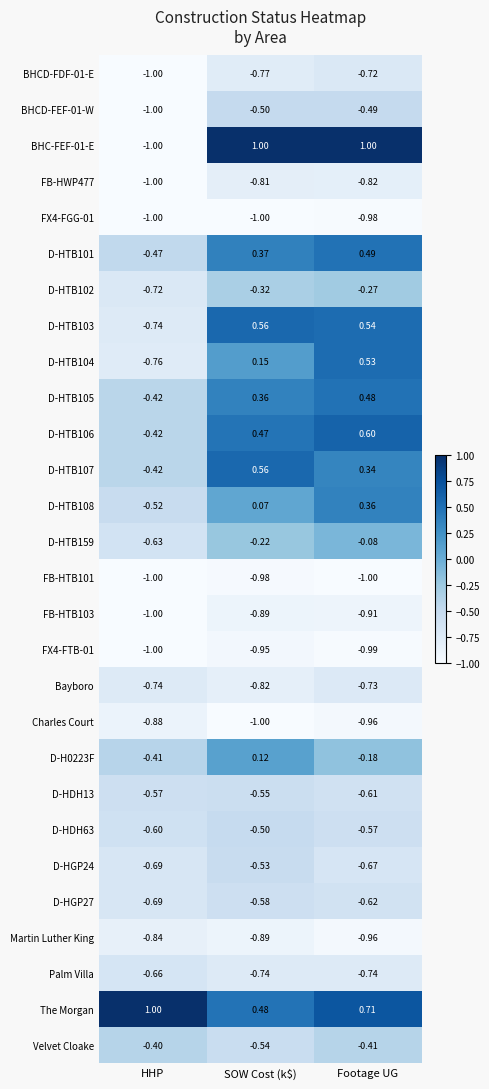

Which series has the largest total across all categories?

The Morgan